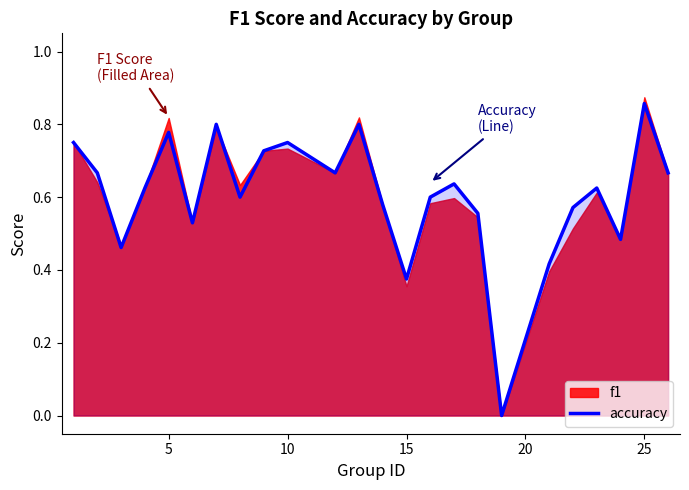

Which category has the highest value in the accuracy series?

25